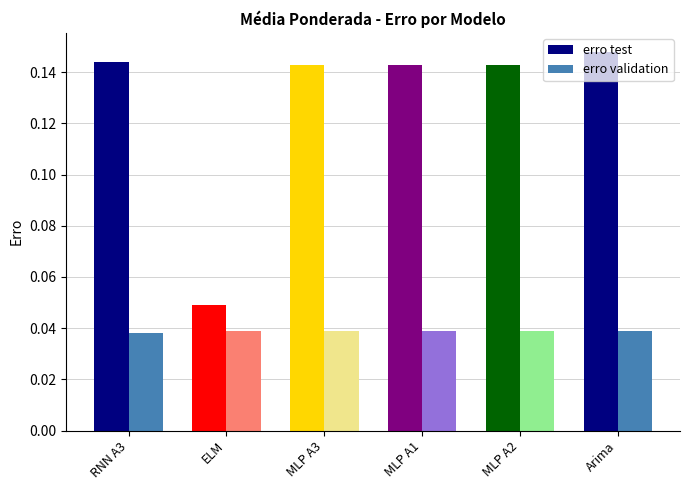

At which label is erro test closest to 0?

ELM